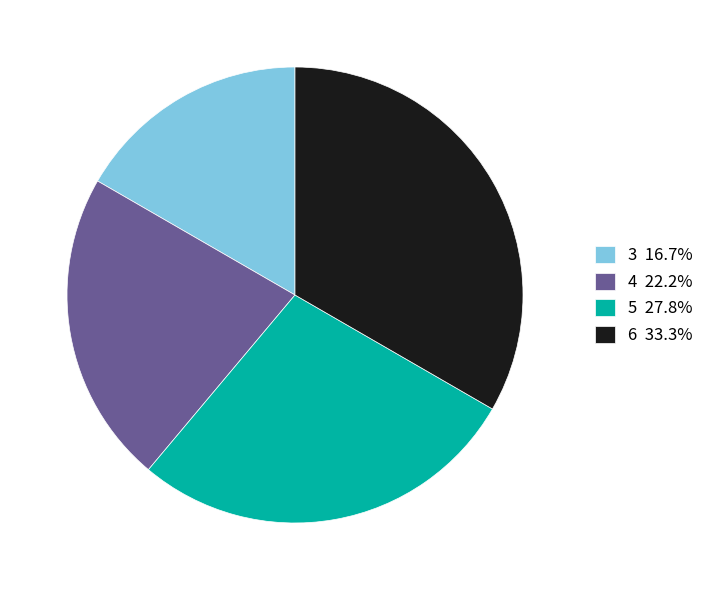

Is there any slice that represents more than half of the pie?

No